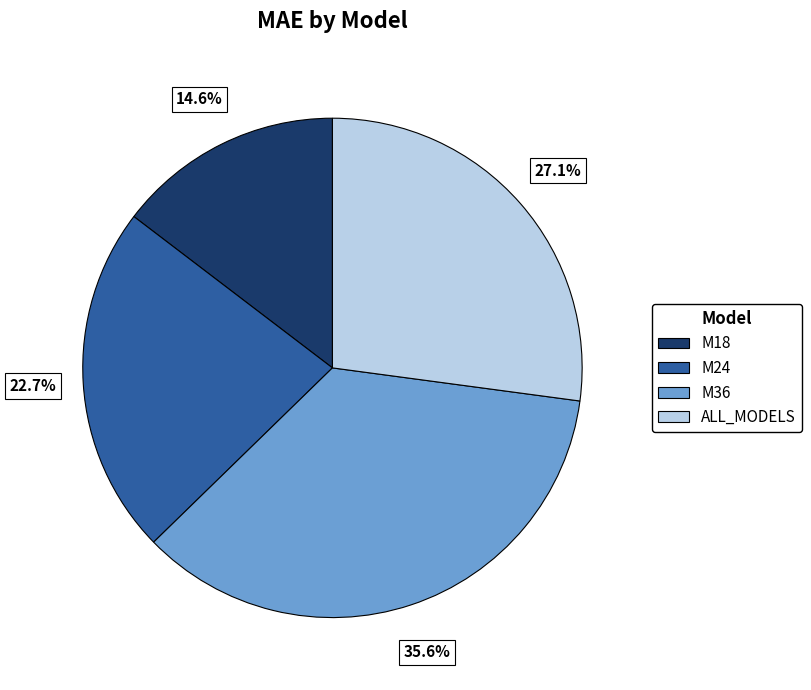

Is it true that M24 is 14% of the pie?

False